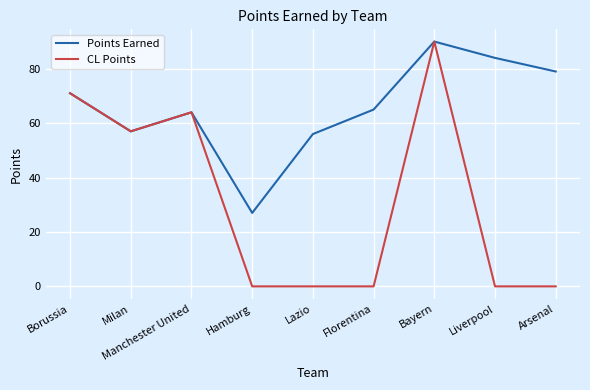

Reading left to right, what are all the values shown in this chart?

Points Earned: 71	57	64	27	56	65	90	84	79
CL Points: 71	57	64	0	0	0	90	0	0